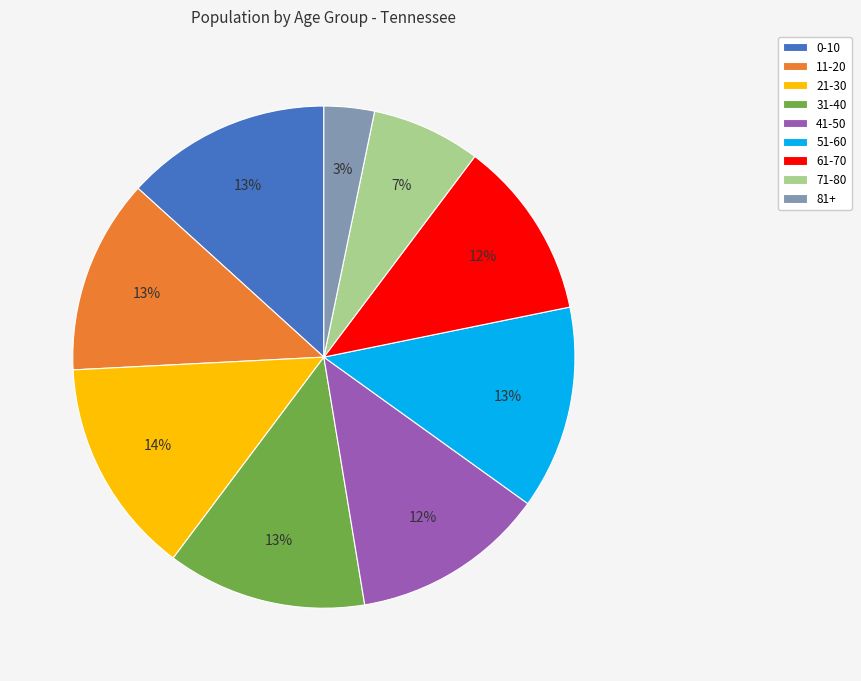

How many slices are in this pie chart?

9